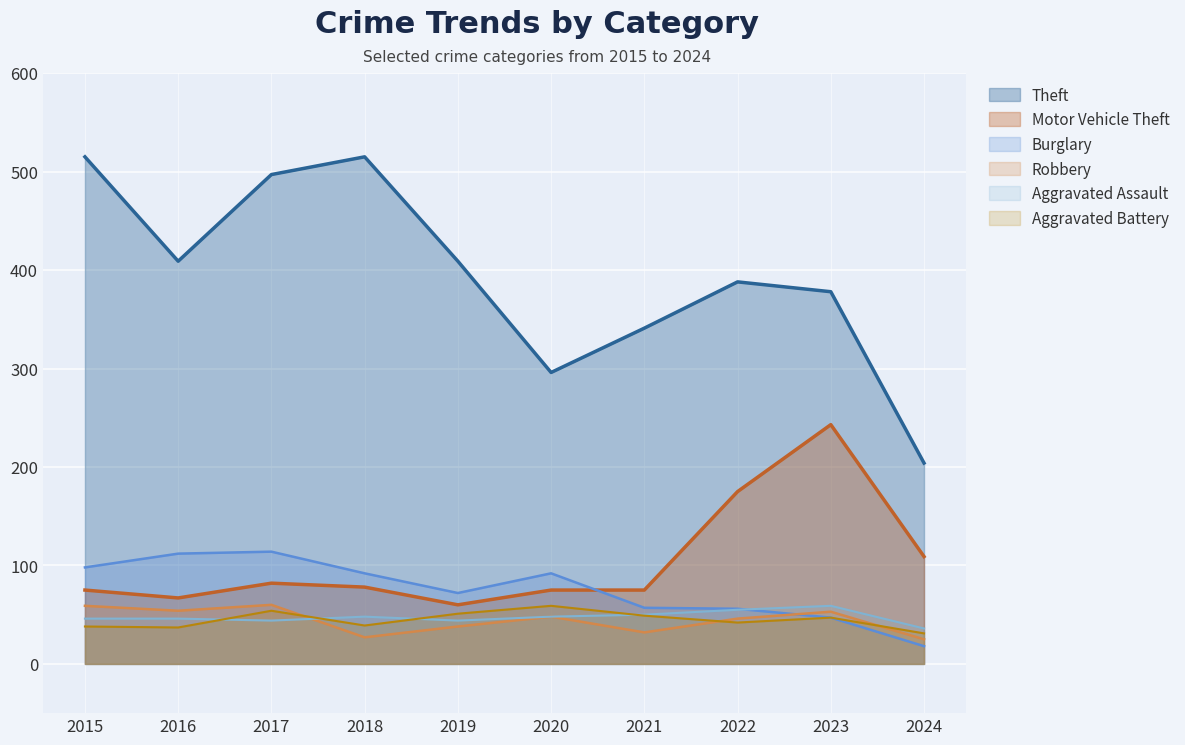

True or false: Motor Vehicle Theft and Robbery intersect in this chart.

False